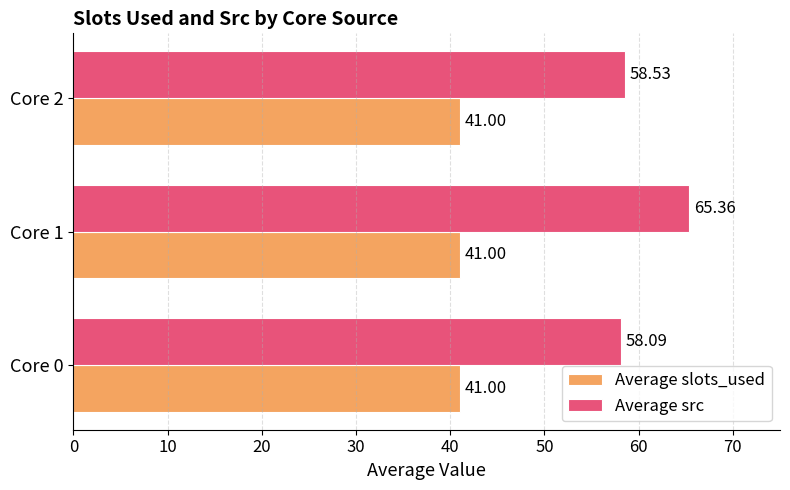

What is the average value of the Average slots_used series?

41.0